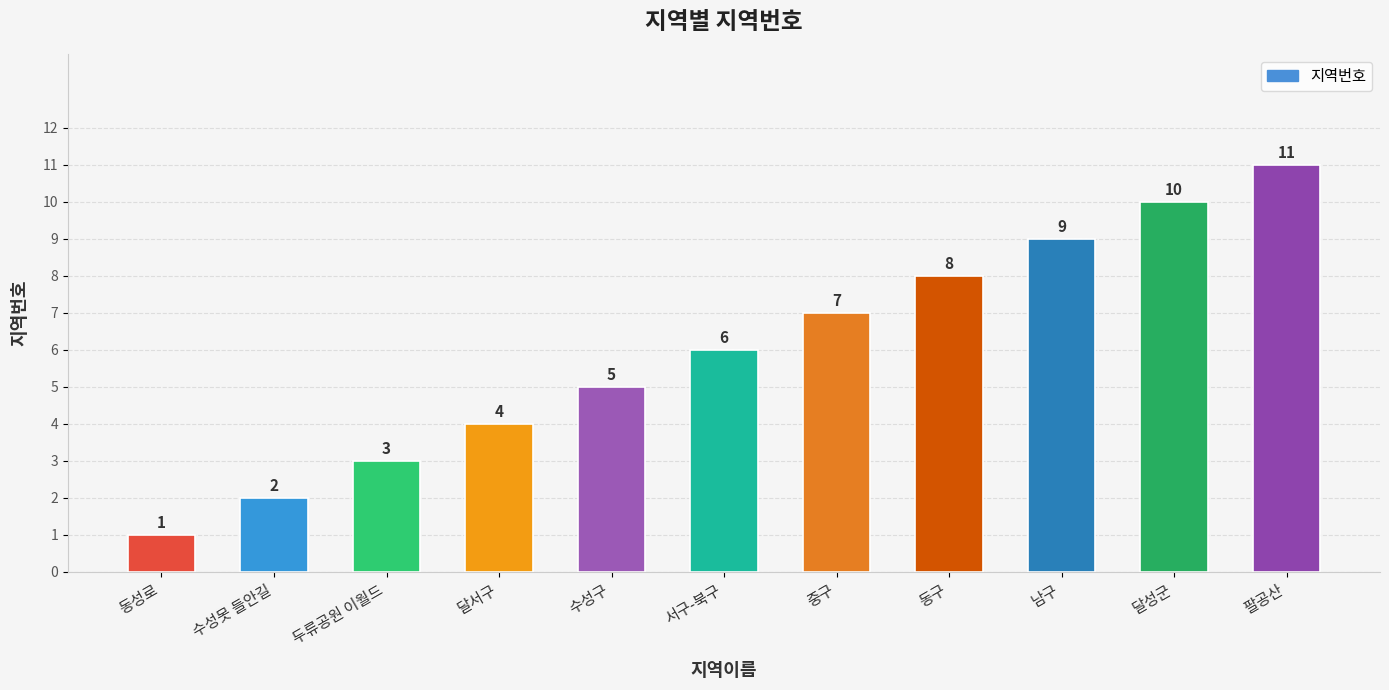

What is the approximate value at 남구?

9